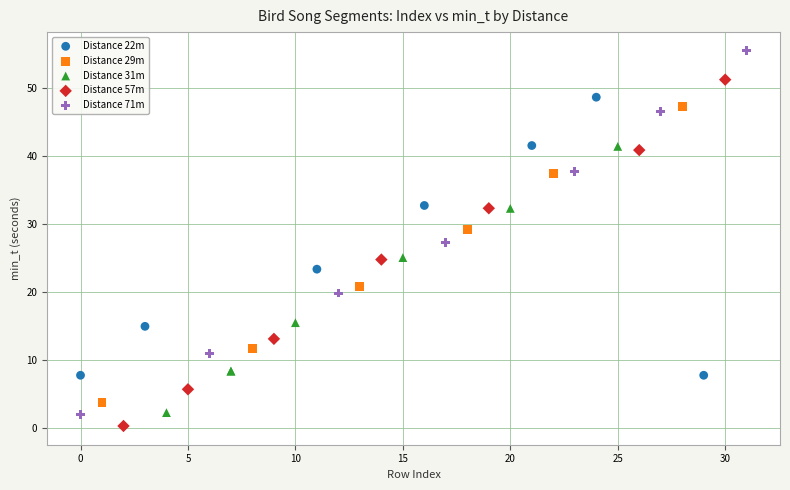

Which series has the widest spread of Y values?

Distance 71m